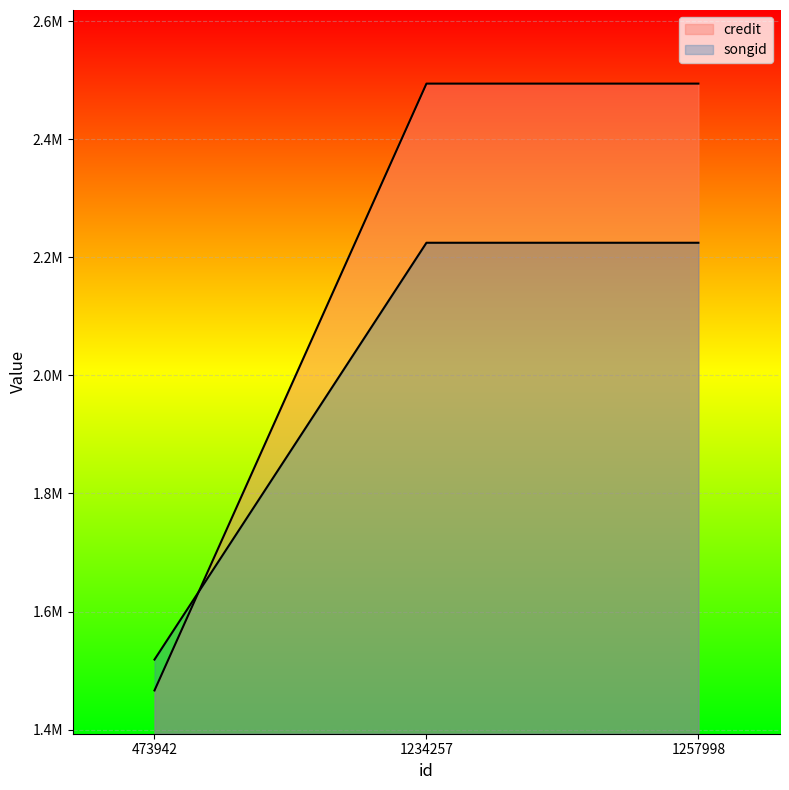

Is the value of credit at 473942 greater than the value of songid at 473942?

No